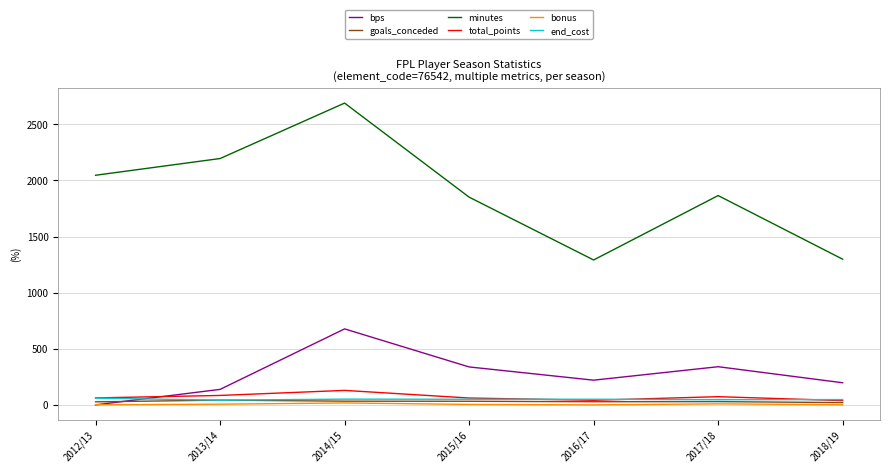

How many interior local valleys does the bps series have?

1